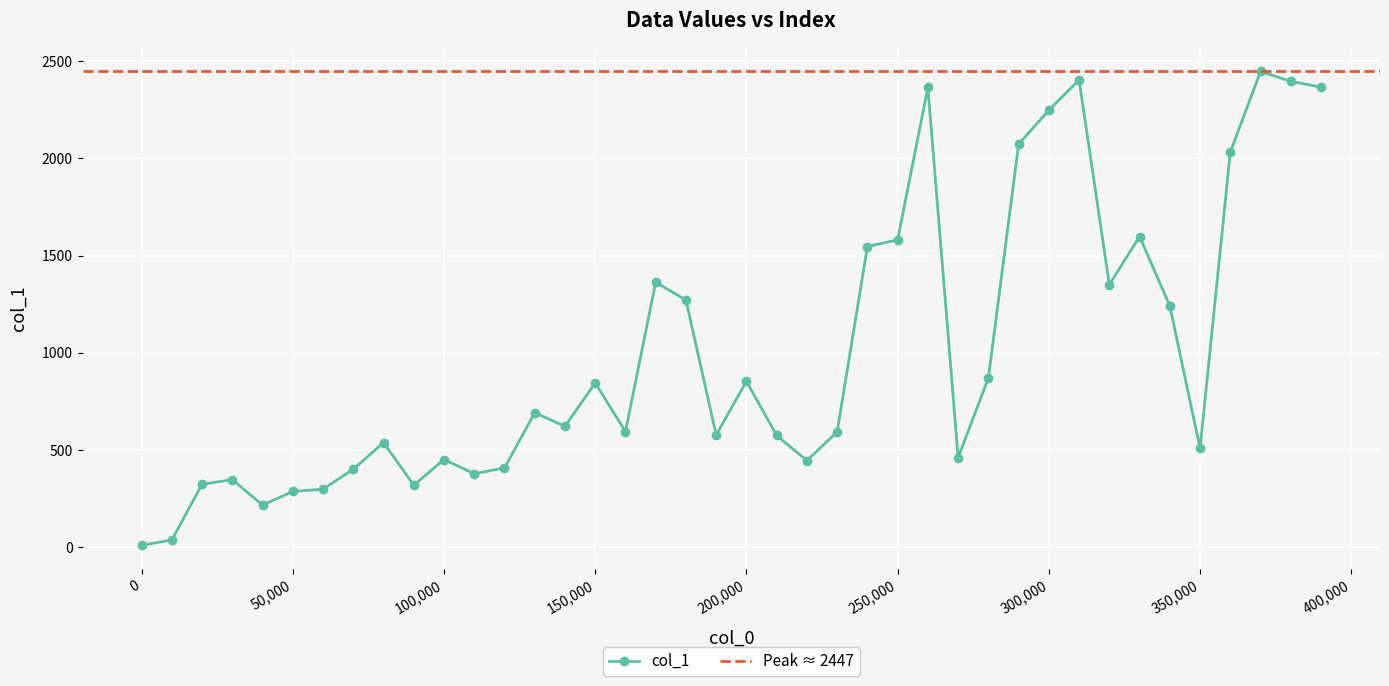

Reading right to left, transcribe all the data shown in this chart.

390000=2366.5	380000=2395.7	370000=2446.9	360000=2032.1	350000=508.4	340000=1241.1	330000=1598.0	320000=1350.3	310000=2403.3	300000=2247.7	290000=2072.5	280000=869.8	270000=461.4	260000=2364.6	250000=1581.0	240000=1546.3	230000=593.2	220000=445.6	210000=575.0	200000=853.6	190000=577.3	180000=1271.2	170000=1362.9	160000=594.8	150000=845.0	140000=621.9	130000=692.0	120000=407.9	110000=378.0	100000=451.1	90000=319.2	80000=538.6	70000=400.9	60000=298.9	50000=286.9	40000=217.1	30000=347.8	20000=324.1	10000=37.3	0=10.2